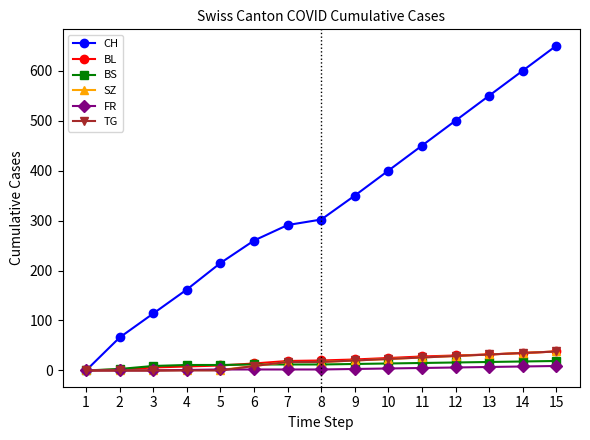

What are all the series names shown in the legend?

CH, BL, BS, SZ, FR, TG